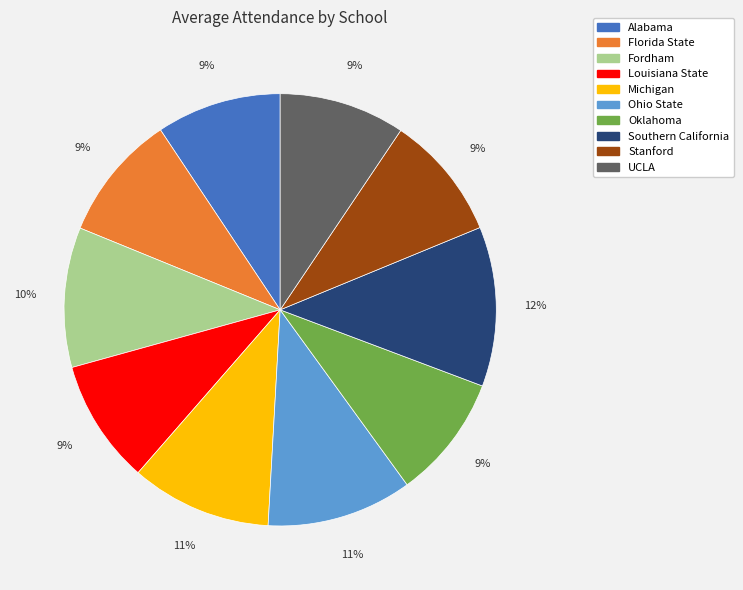

Is it true that Michigan is 20% of the pie?

False